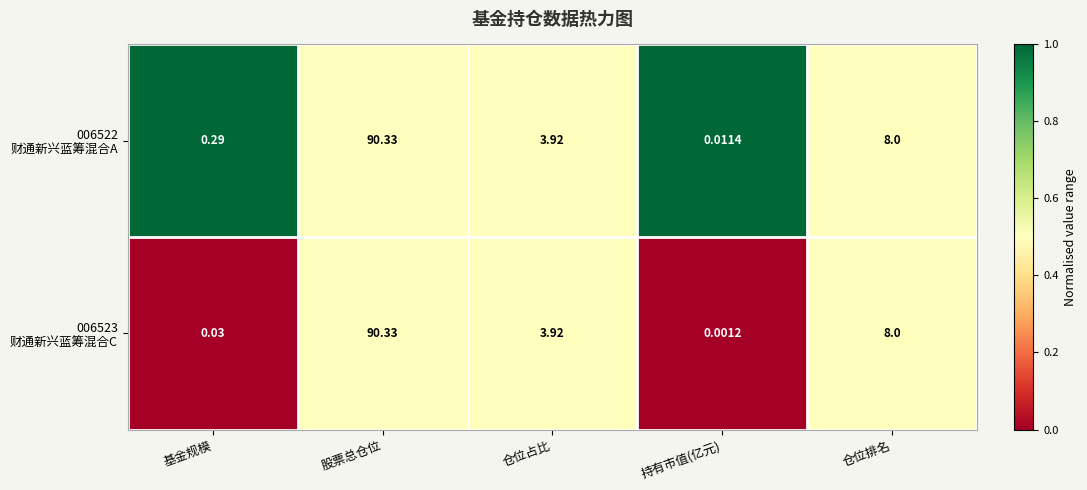

At which category does the chart reach its peak across all series?

股票总仓位